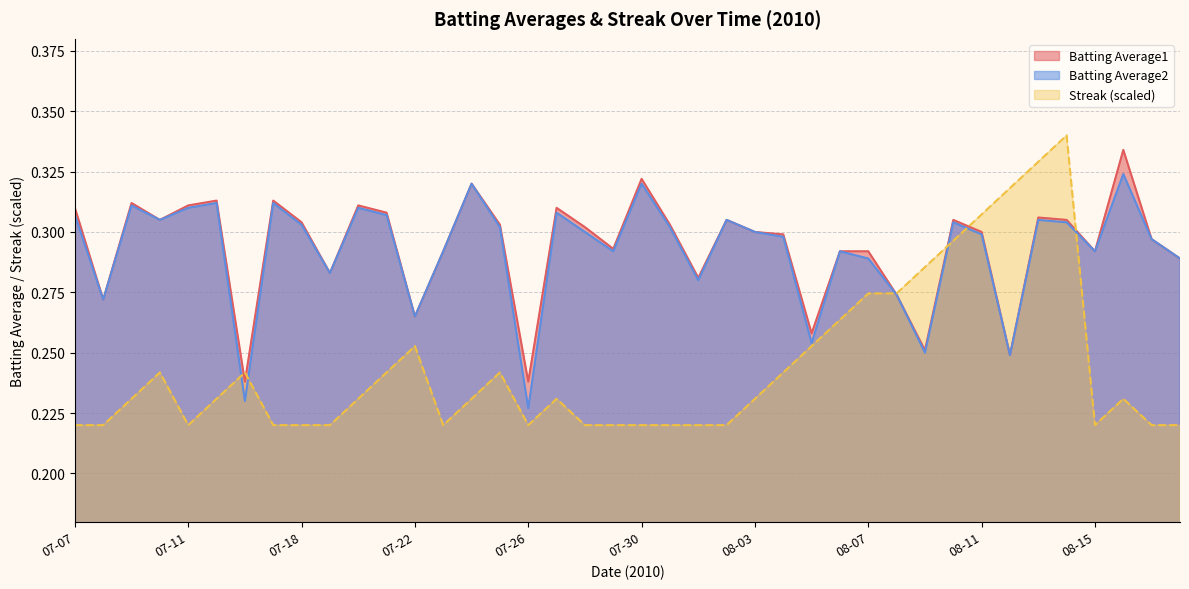

Which series has the widest spread of values?

Streak (scaled)